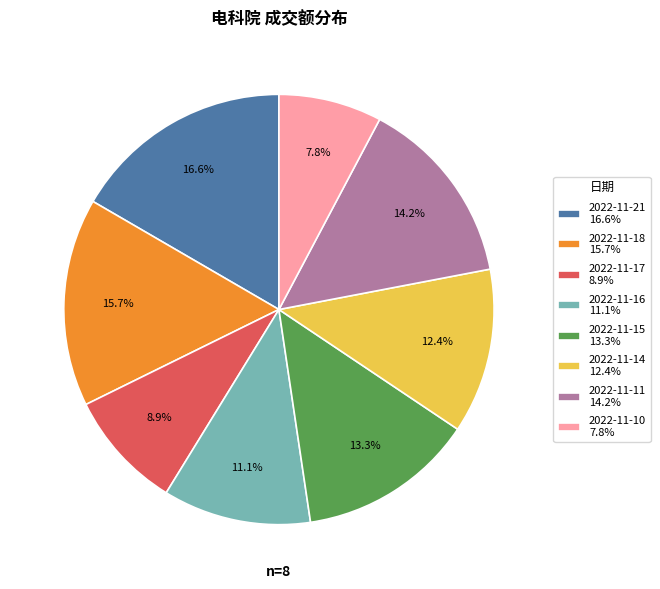

Count the number of slices in the pie.

8